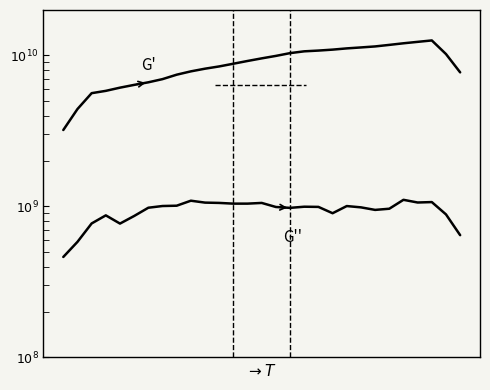

What is the sum of all G' values?

257874160000.0